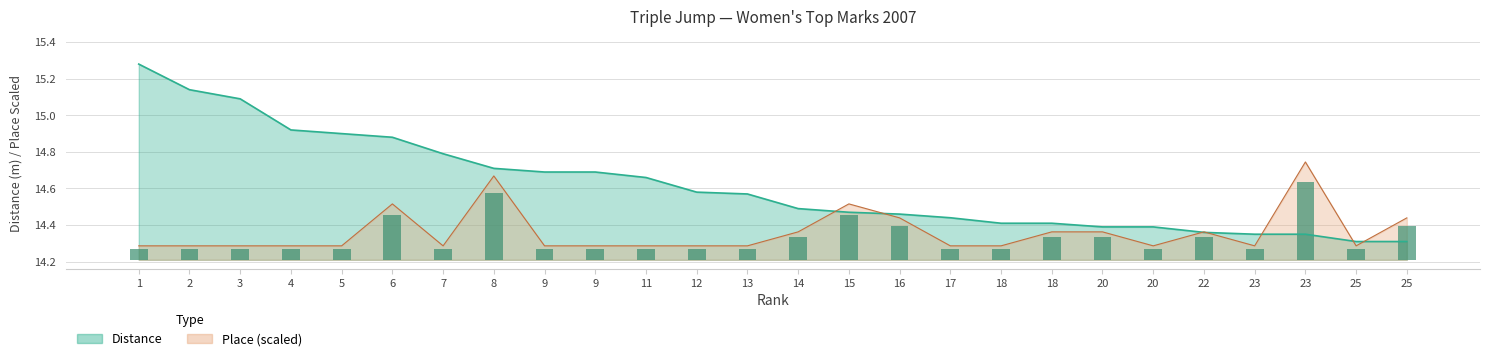

What is the total value across all series at 25?

28.6